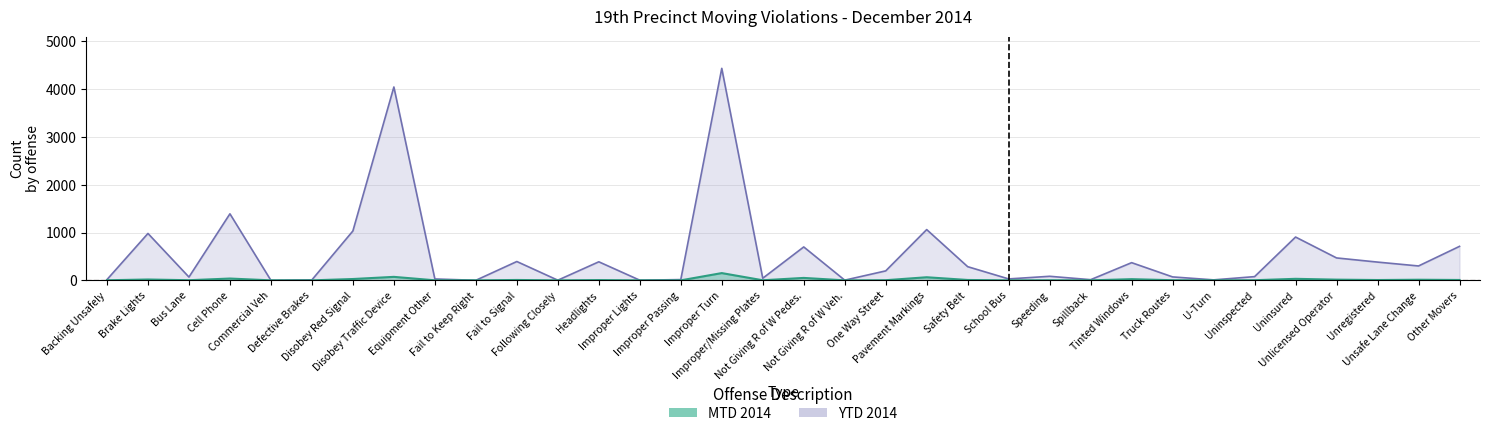

What is the sum of all MTD 2014 values?

566